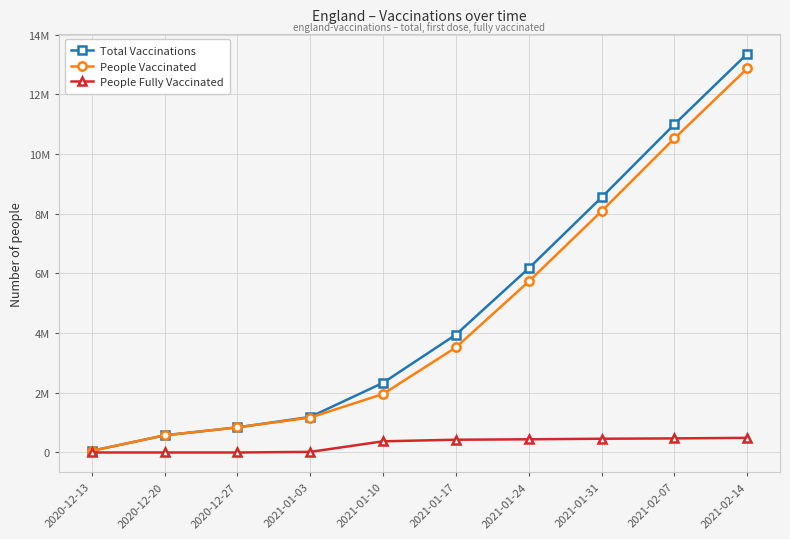

What is the sum of all People Fully Vaccinated values?

2687513